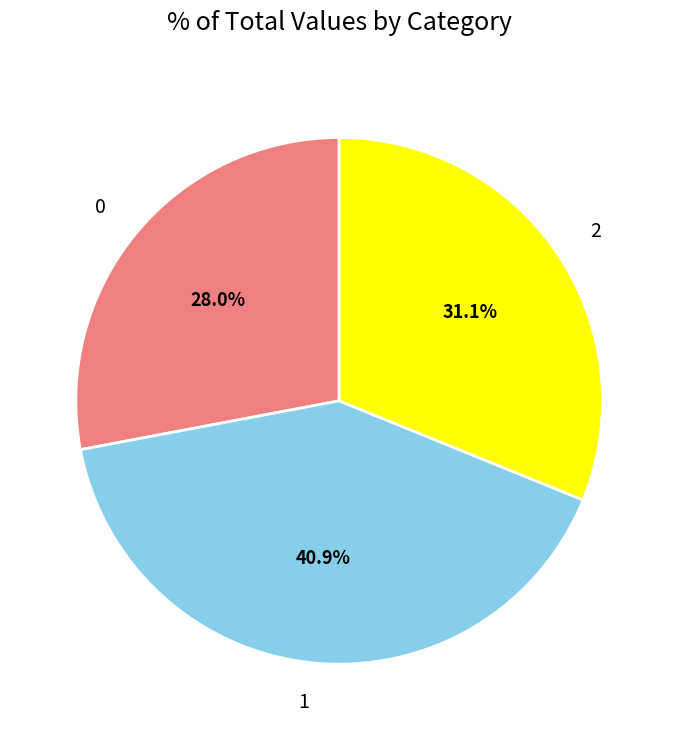

Rank the categories by value from lowest to highest.

0, 2, 1